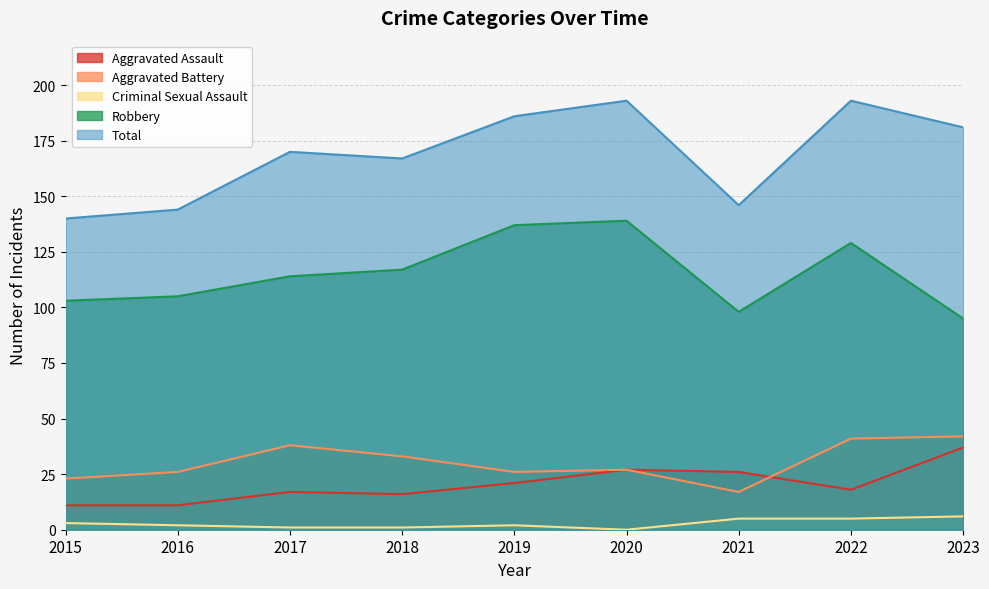

Where is Total nearest to the value 166?

2018